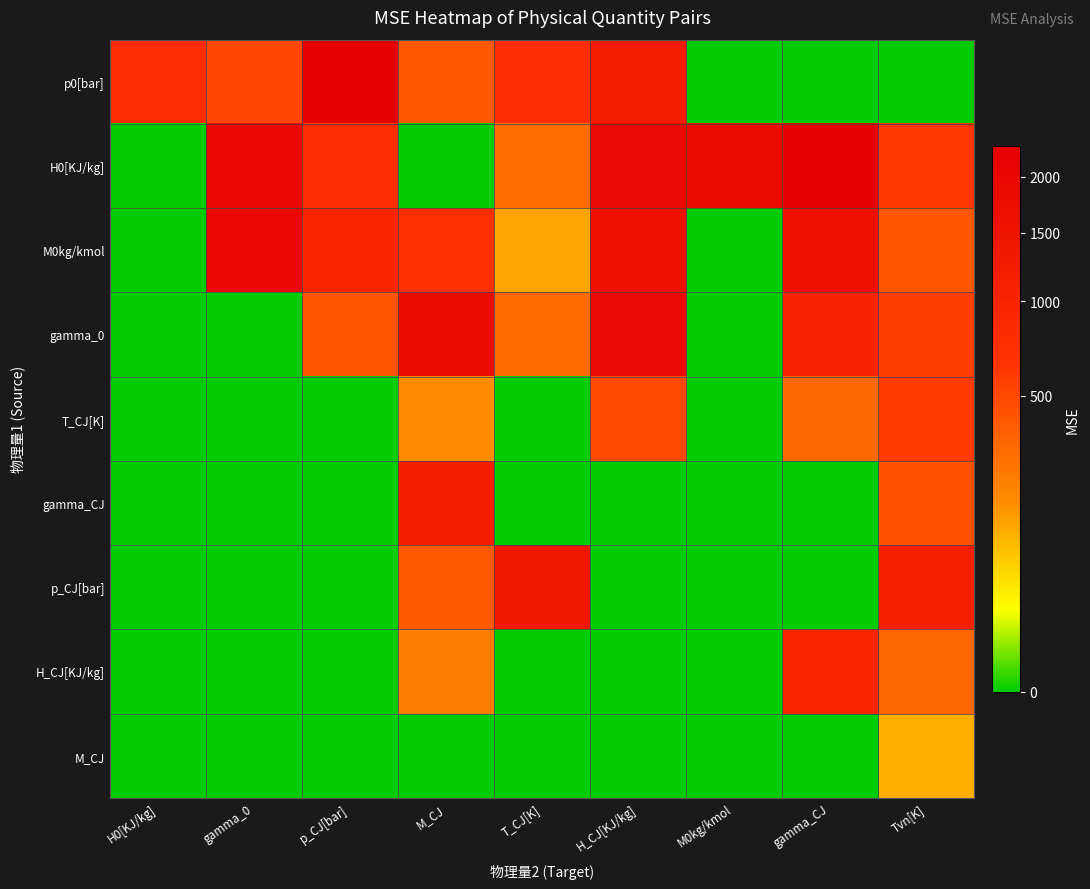

Rank the series by their maximum value, from highest to lowest.

H0[KJ/kg], p0[bar], M0kg/kmol, gamma_0, p_CJ[bar], gamma_CJ, H_CJ[KJ/kg], T_CJ[K], M_CJ